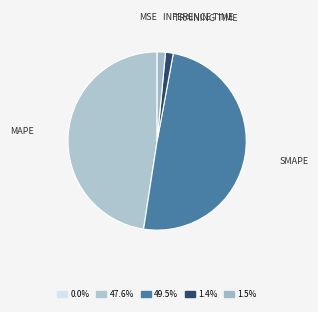

Rank the categories by value from highest to lowest.

SMAPE, MAPE, Inference Time, Training Time, MSE